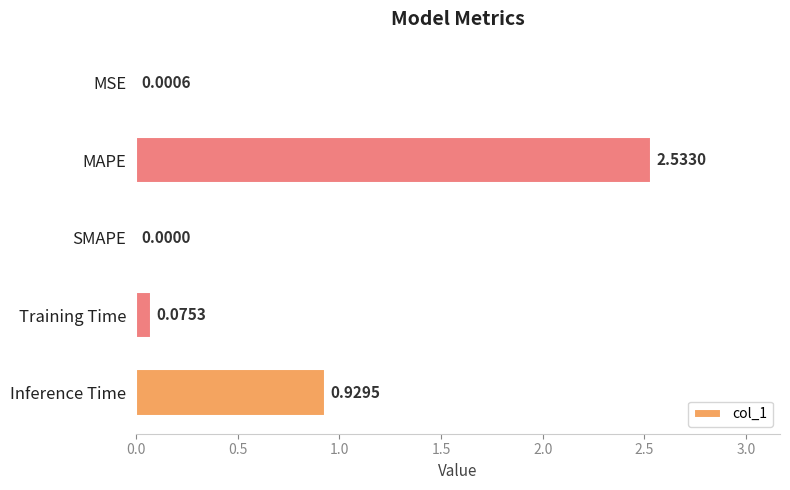

What is the change in value from Training Time to Inference Time?

+0.9